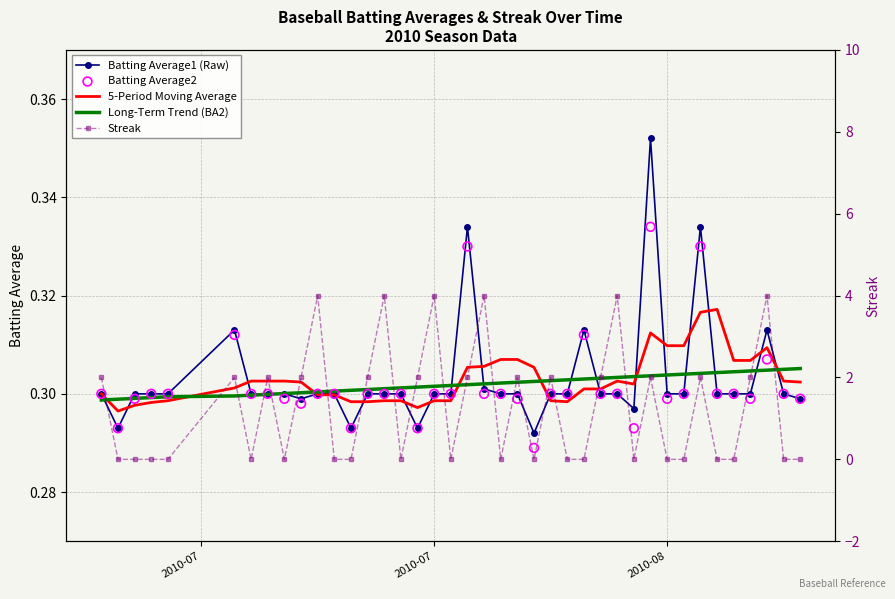

Which series has the widest spread of Y values?

Streak